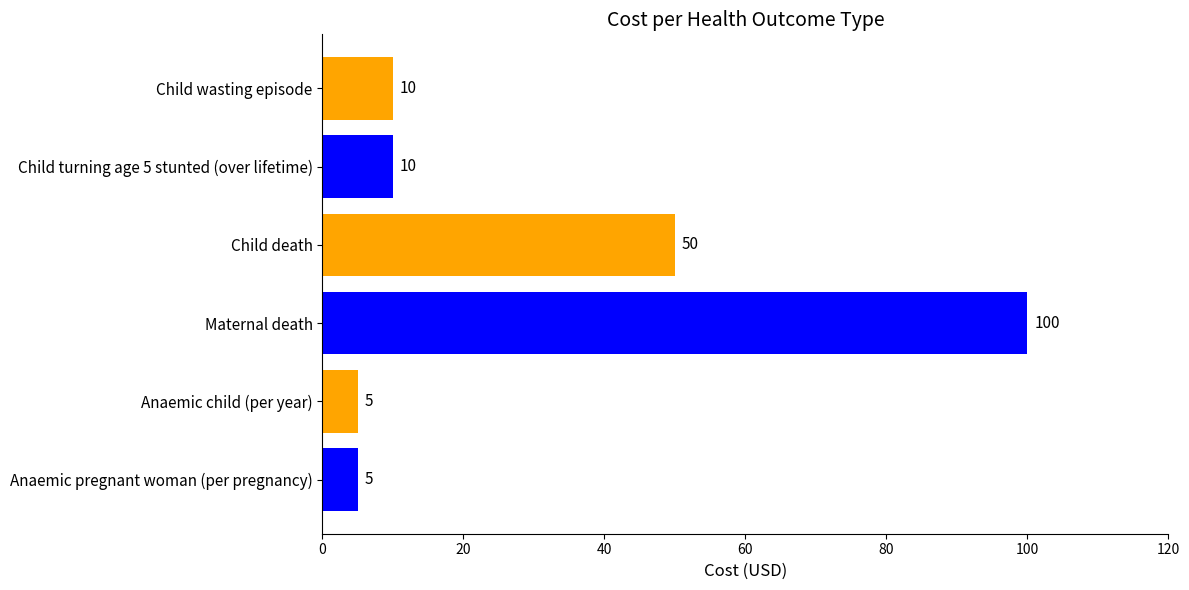

What is the sum of all values?

180